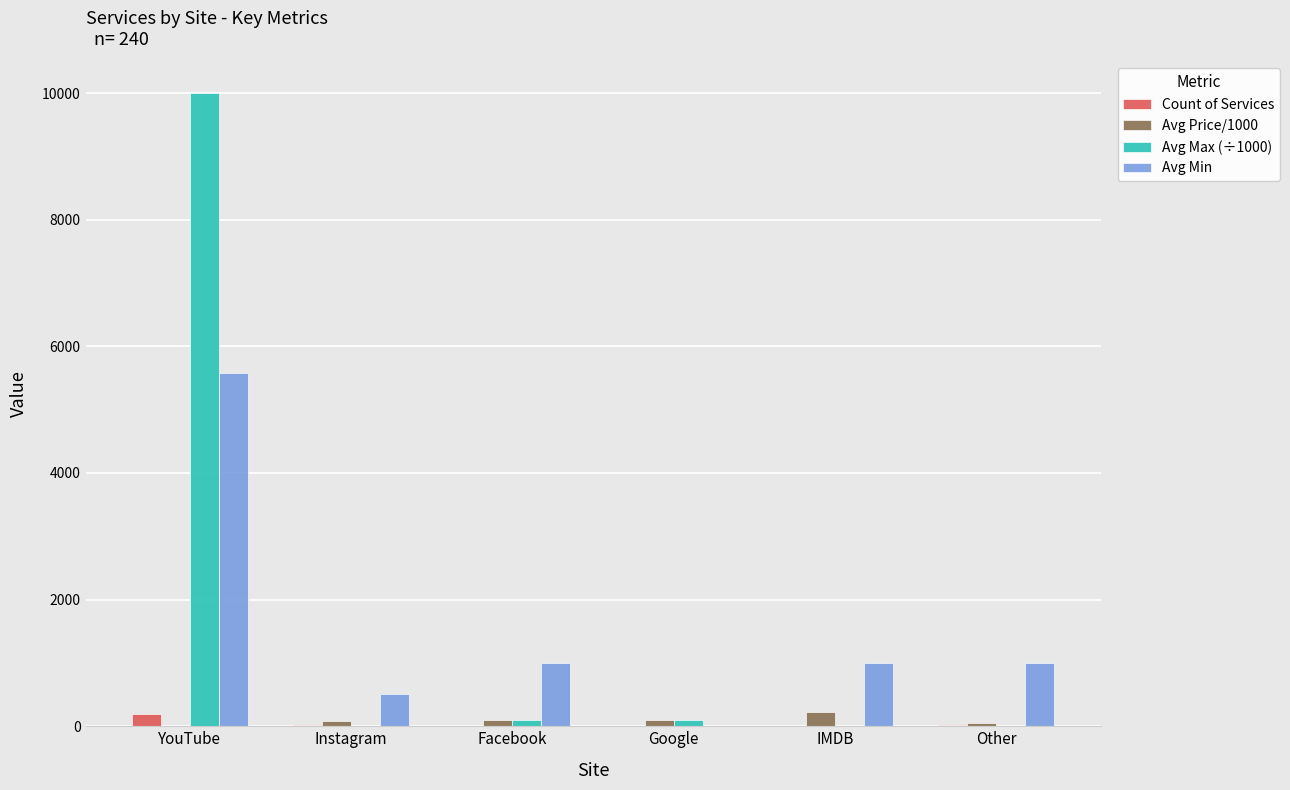

How many series are shown in this chart?

4